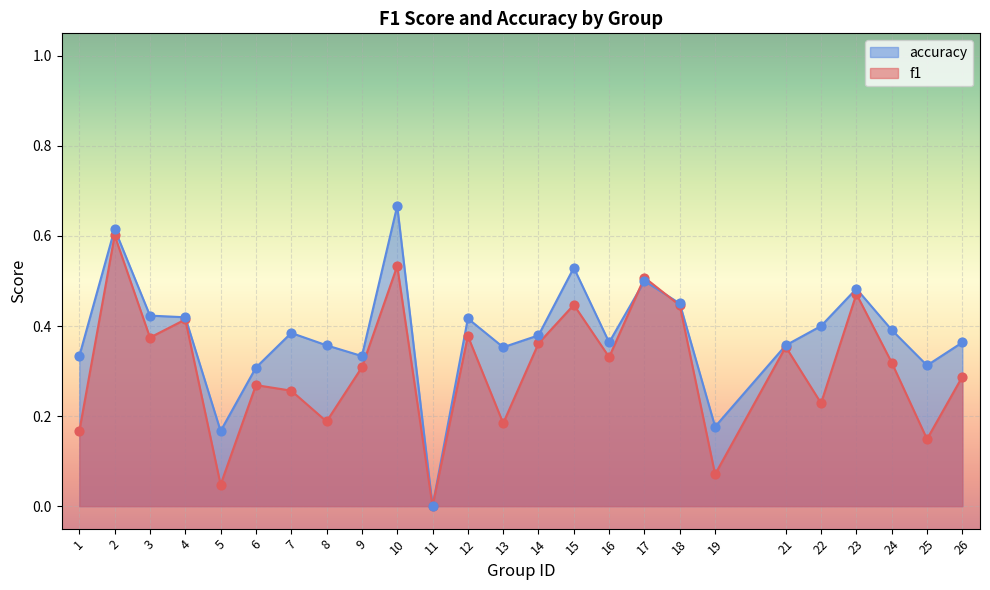

Which series has the widest spread of Y values?

accuracy